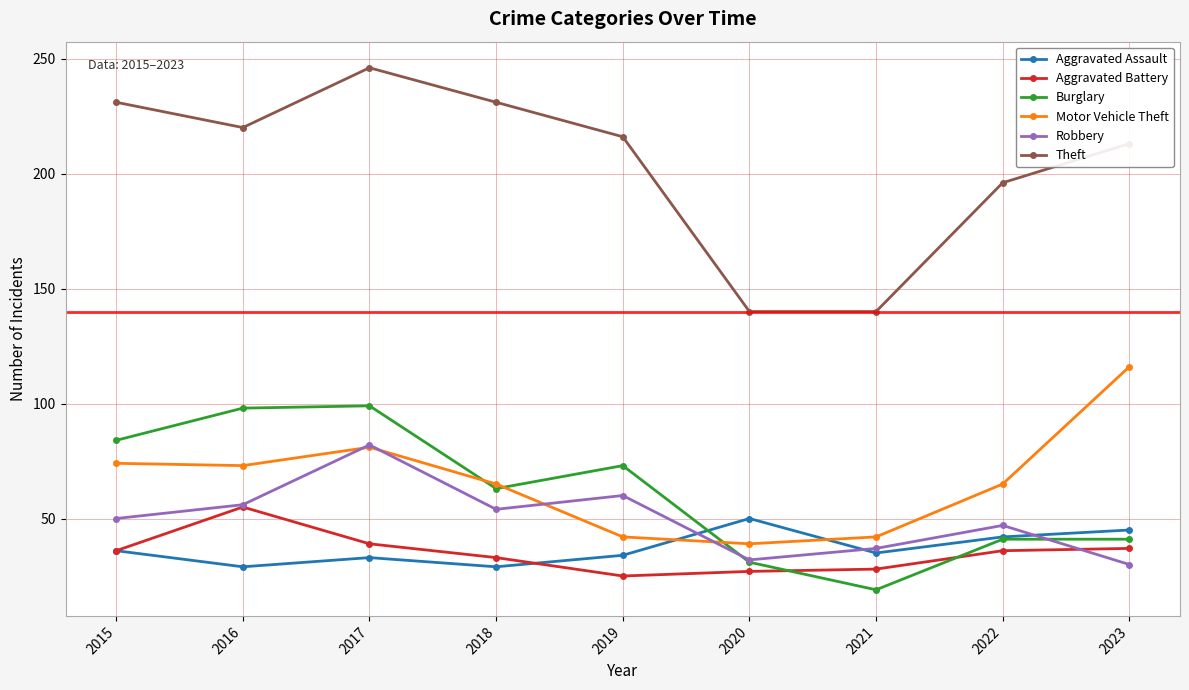

Where is the first local minimum for Robbery?

2018